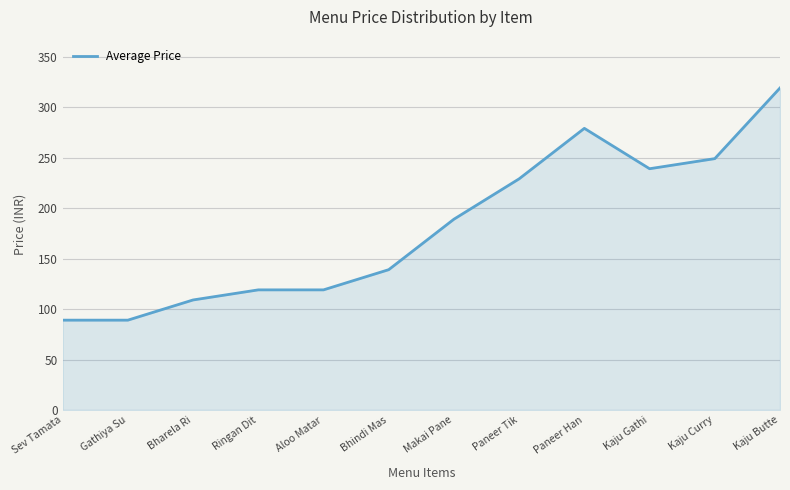

What is the change in value from Aloo Matar to Kaju Gathi?

+120